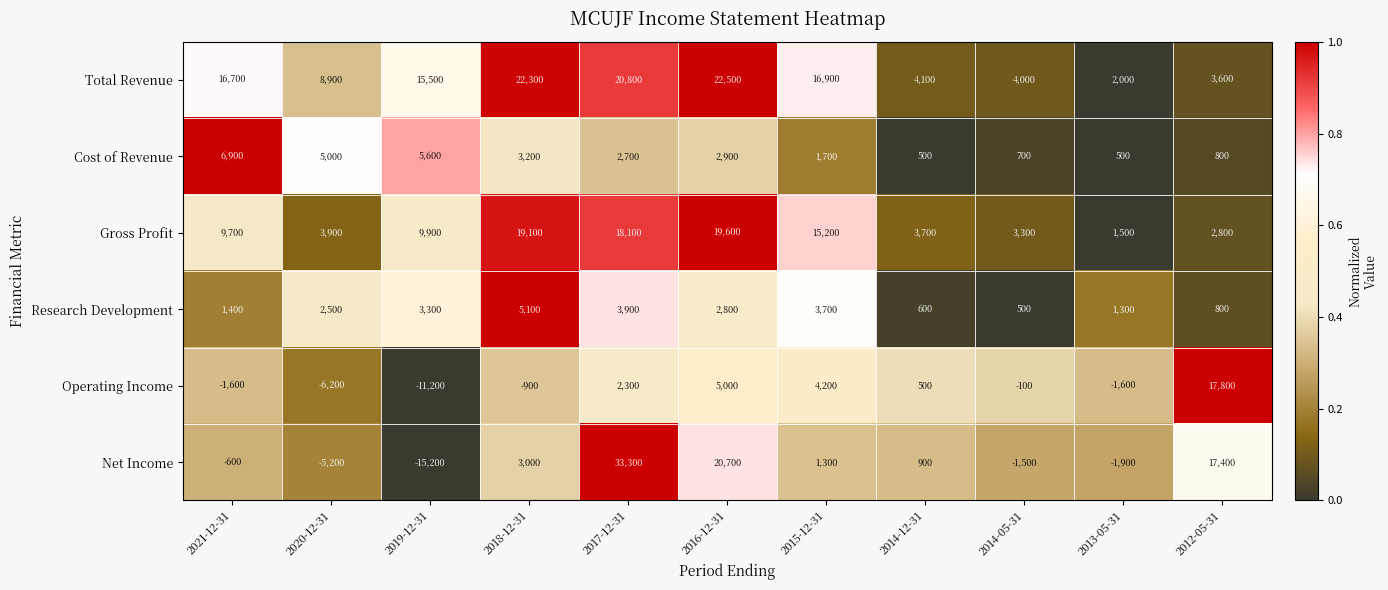

Is it true that Gross Profit equals 3300 at 2014-05-31?

True